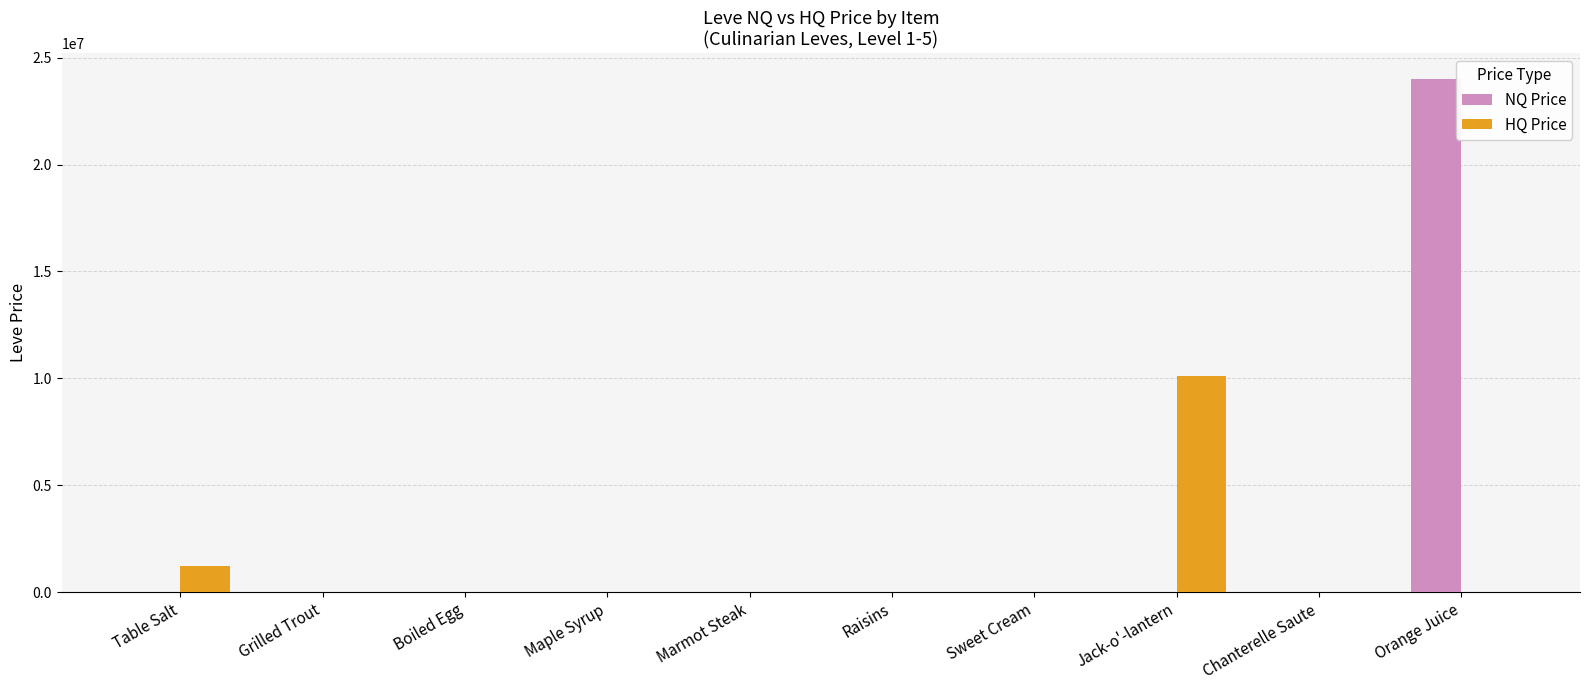

Which series has the largest total across all categories?

NQ Price